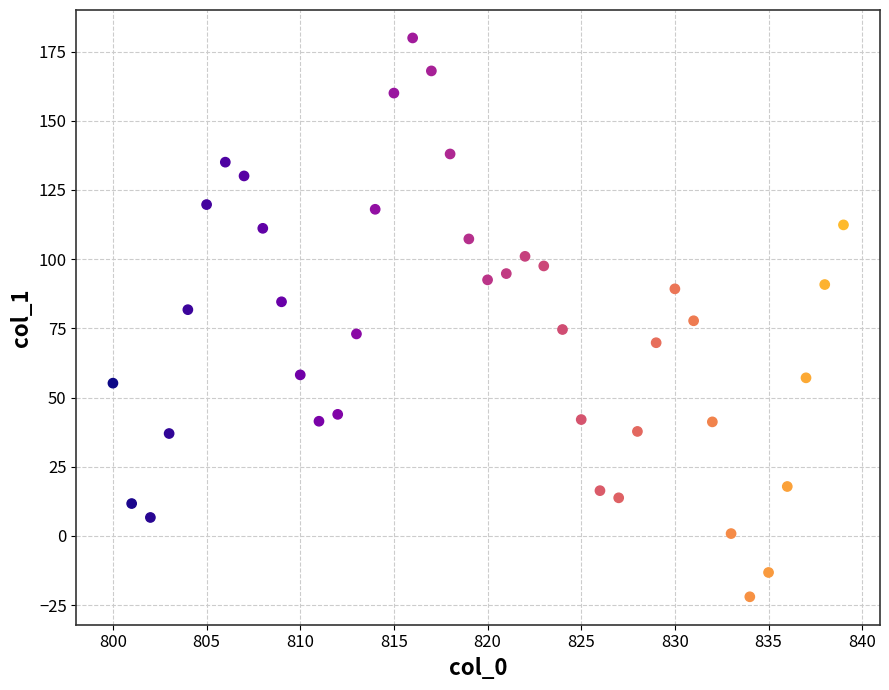

What is the range of X values (max minus min)?

39.0